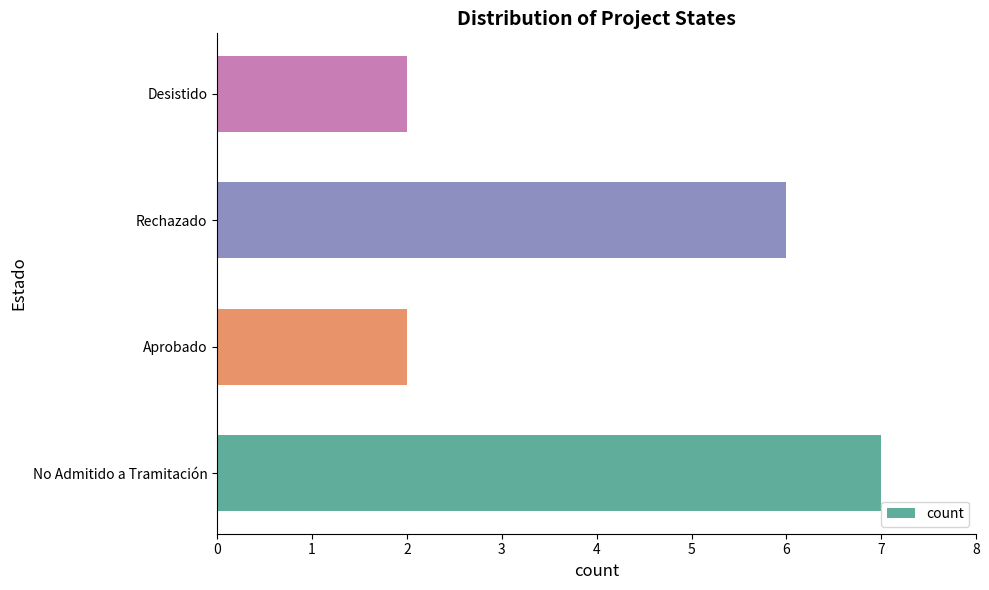

Which has a higher value, Rechazado or No Admitido a Tramitación?

No Admitido a Tramitación